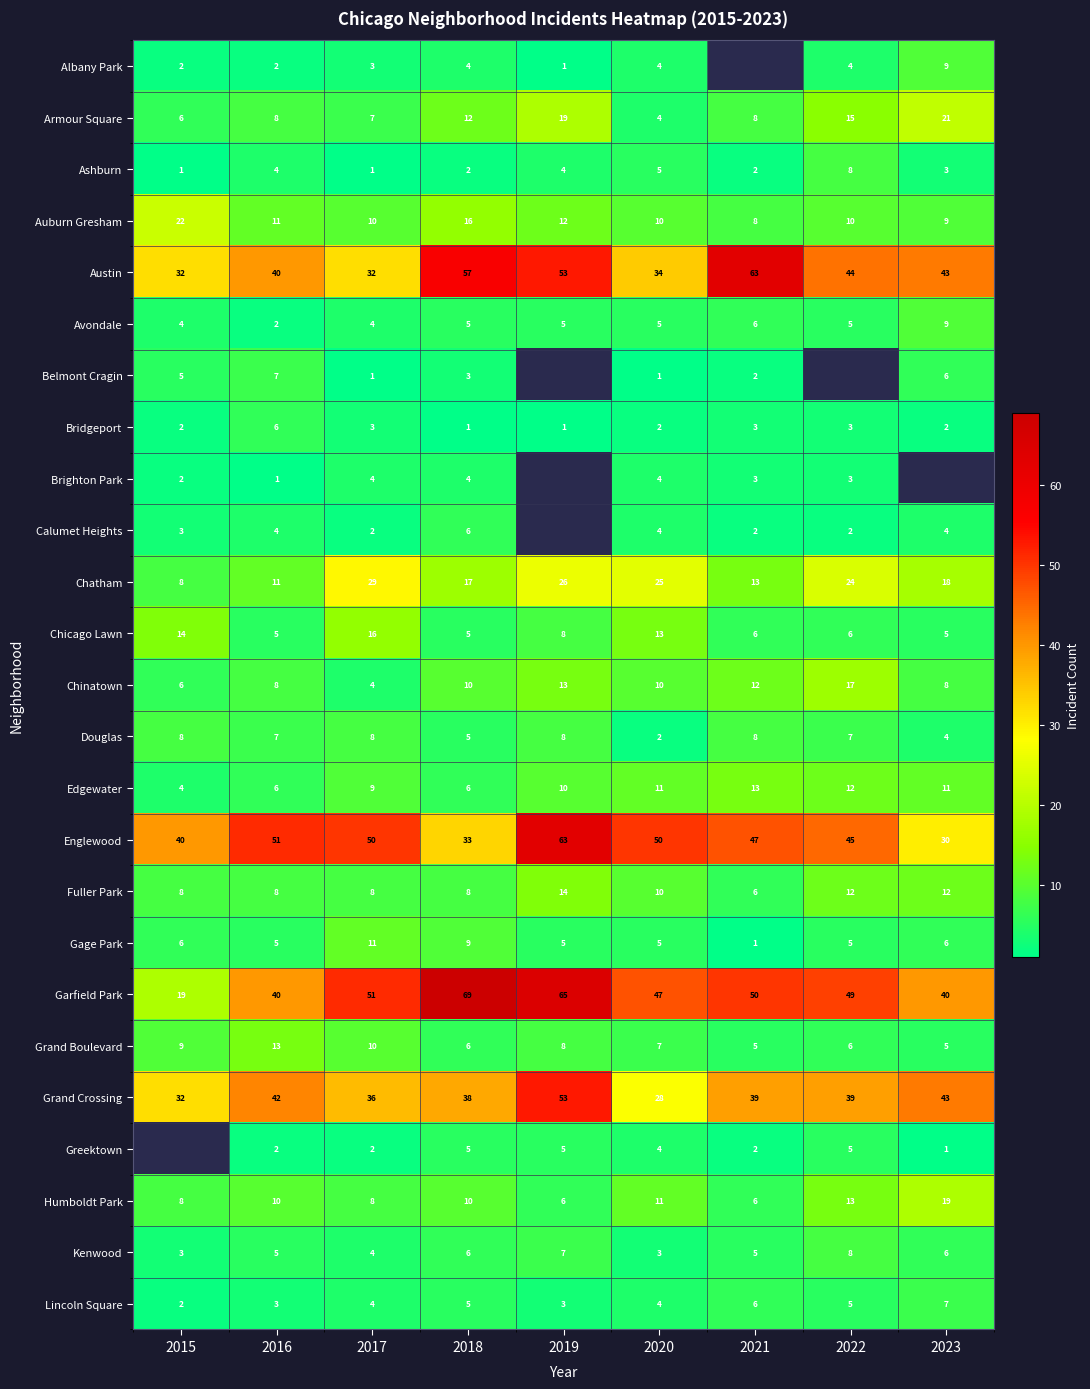

What is the difference between the Armour Square values at 2023 and 2022?

6